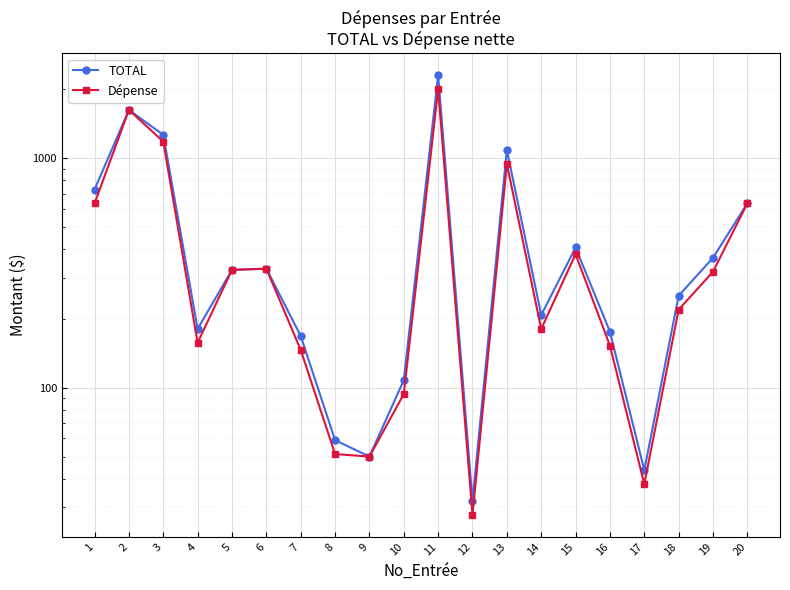

Is this an area chart (filled region under the line)?

No